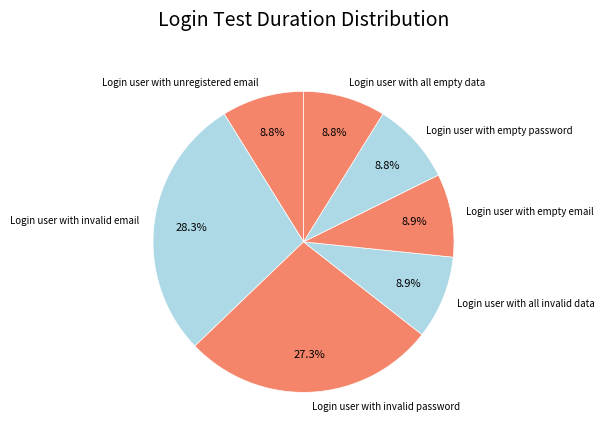

Combined, do Login user with empty email and Login user with invalid password account for over 50%?

No